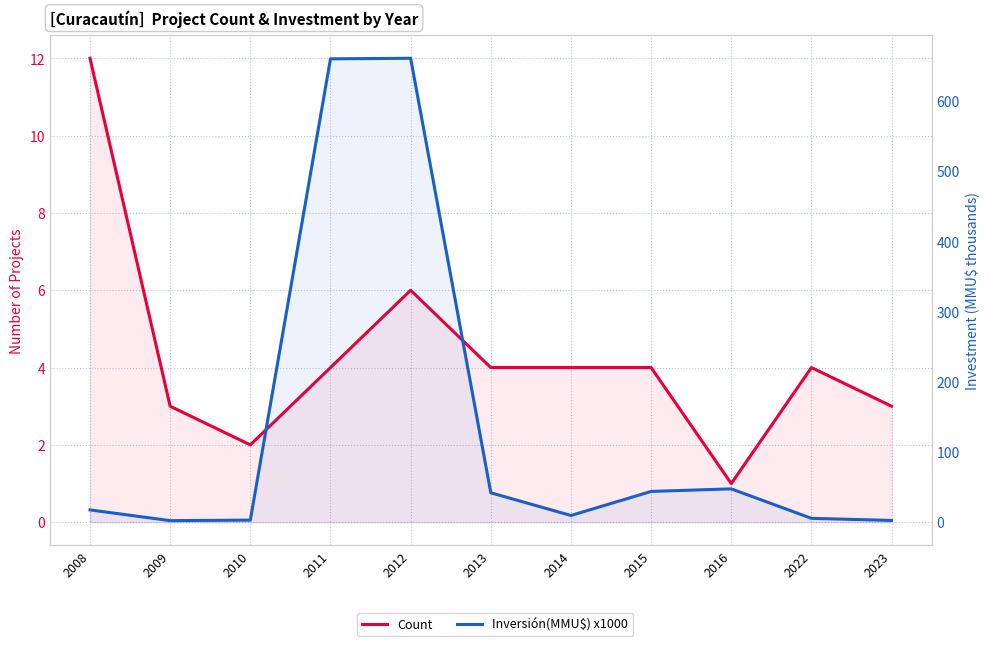

How many data points in Count are less than 4?

4